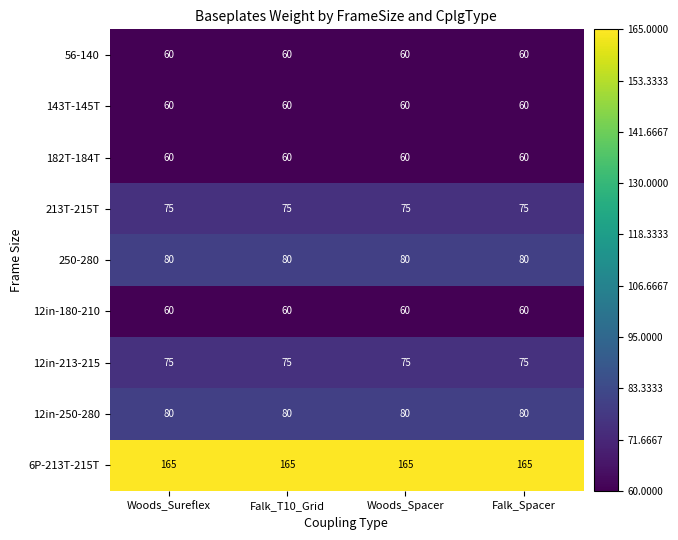

What is the maximum value shown in the chart?

165